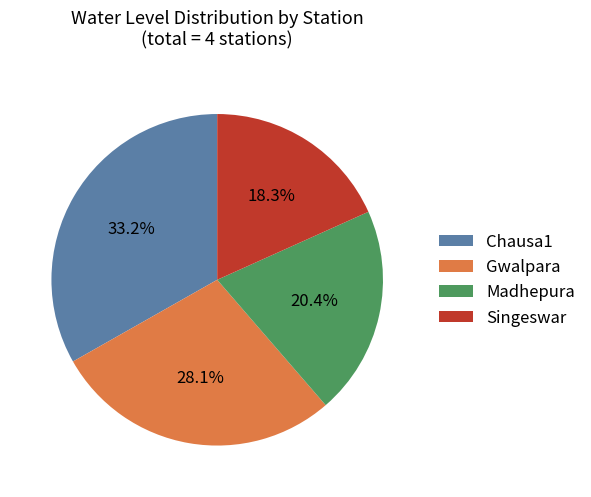

What is the largest slice in the pie chart?

Chausa1